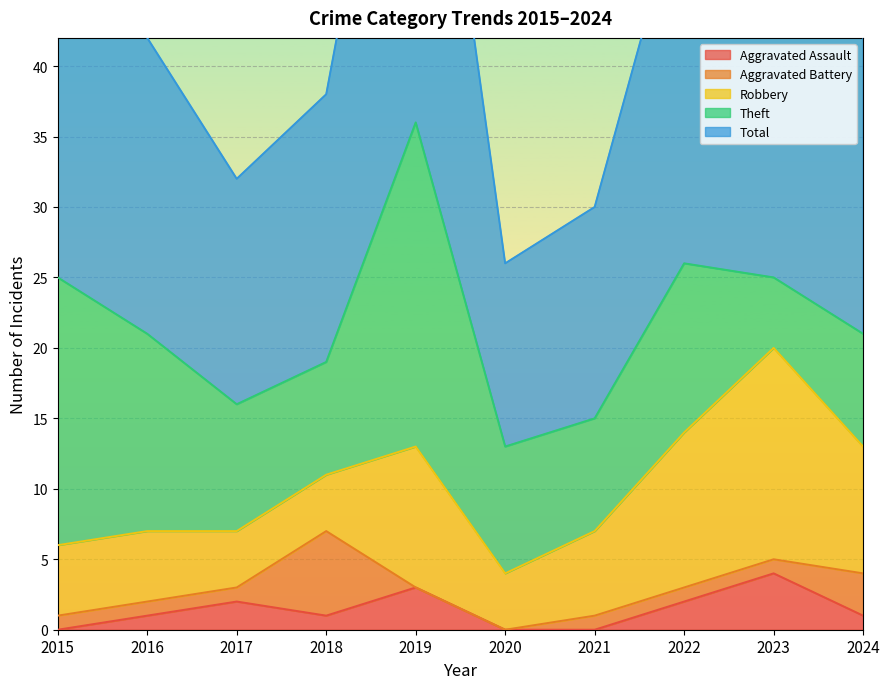

Where is Robbery nearest to the value 9?

2024